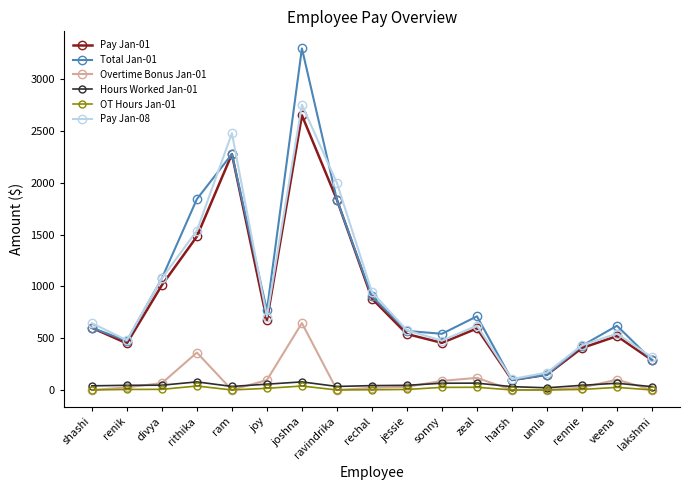

What value does the Hours Worked Jan-01 series have at ravindrika?

34.0